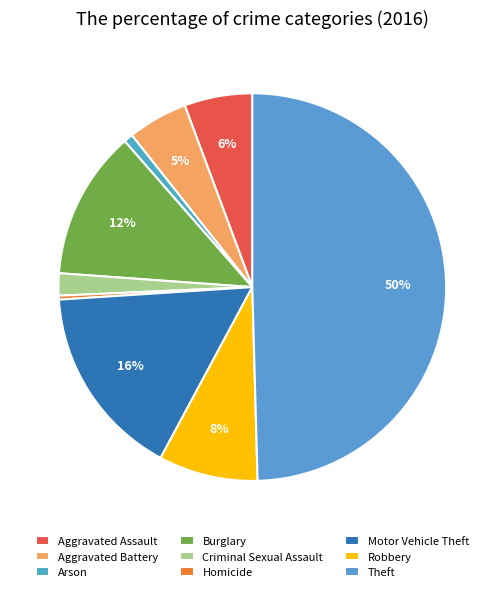

To the nearest percent, what percentage of the pie is Aggravated Battery?

5%